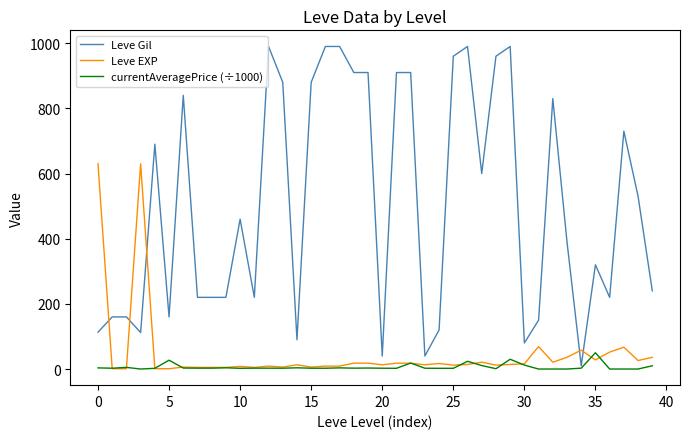

Which series has the widest spread of values?

Leve Gil